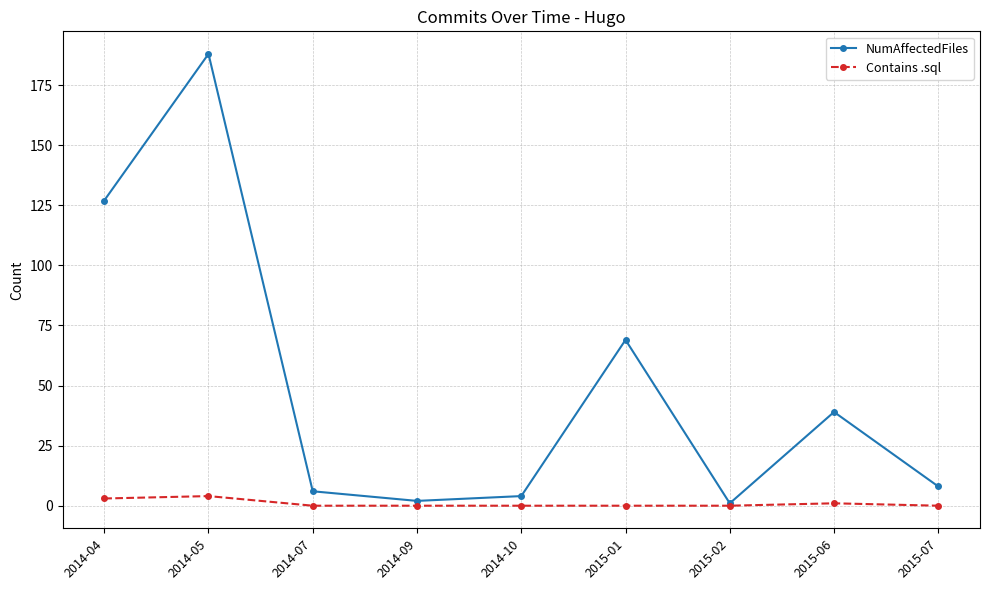

Does the chart have visible grid lines?

Yes